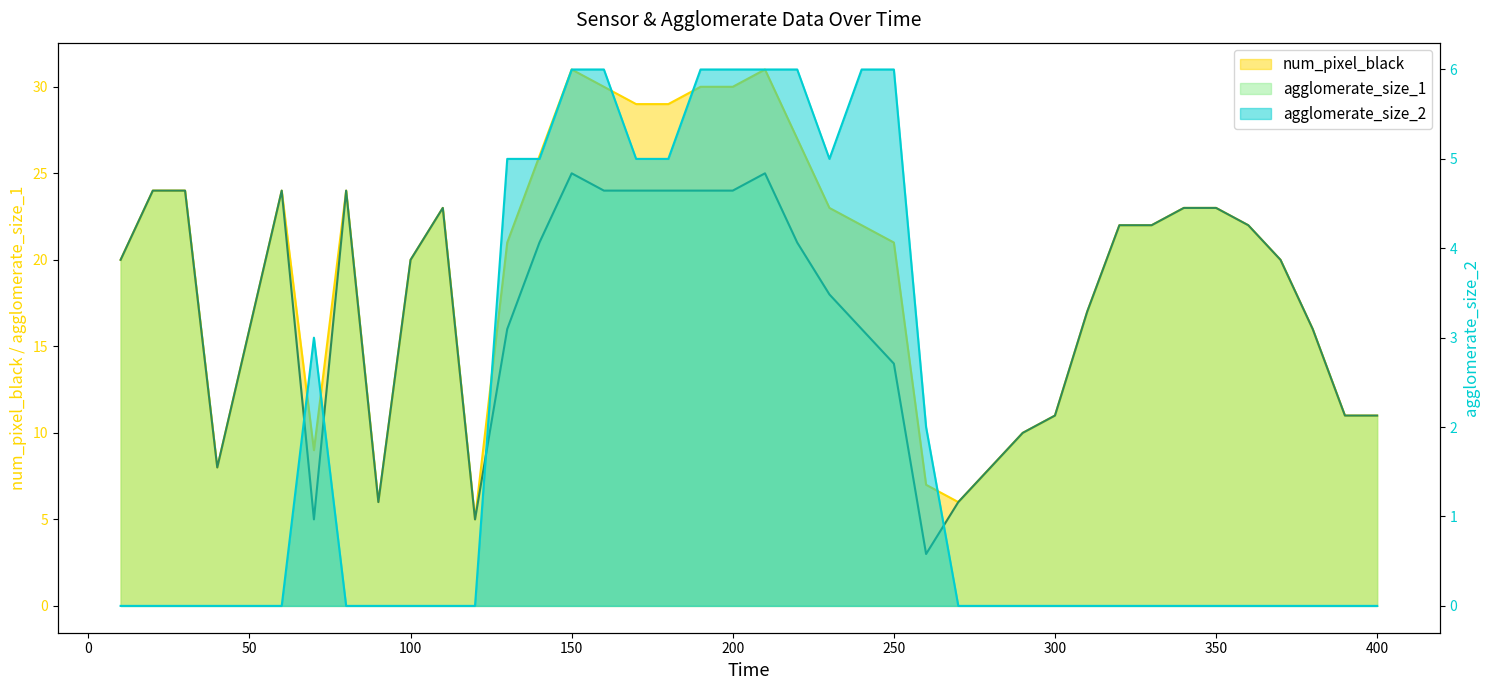

Does the chart have visible grid lines?

No